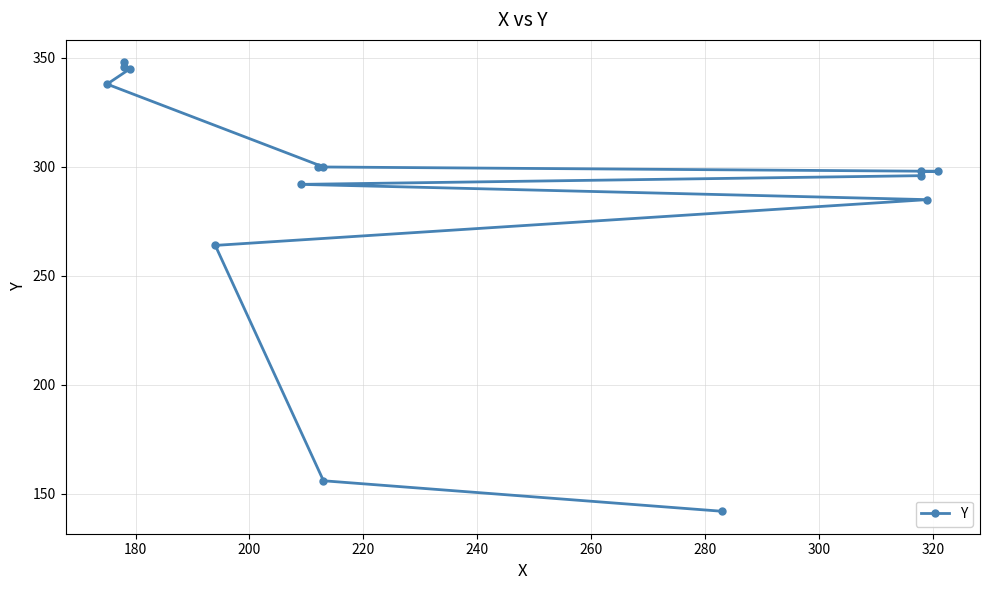

Does the chart display data point markers on the line(s)?

Yes